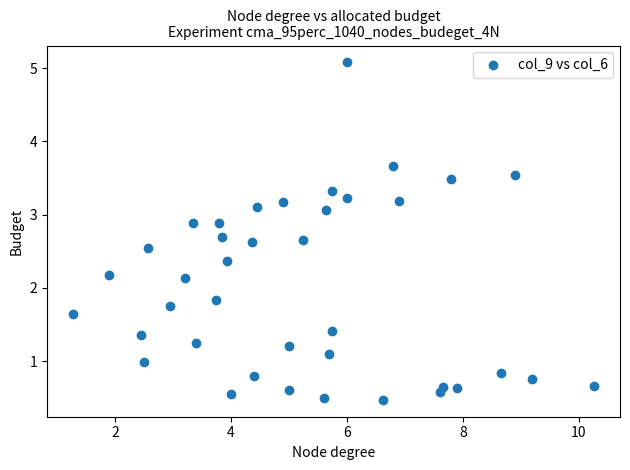

What is the range of X values (max minus min)?

9.0